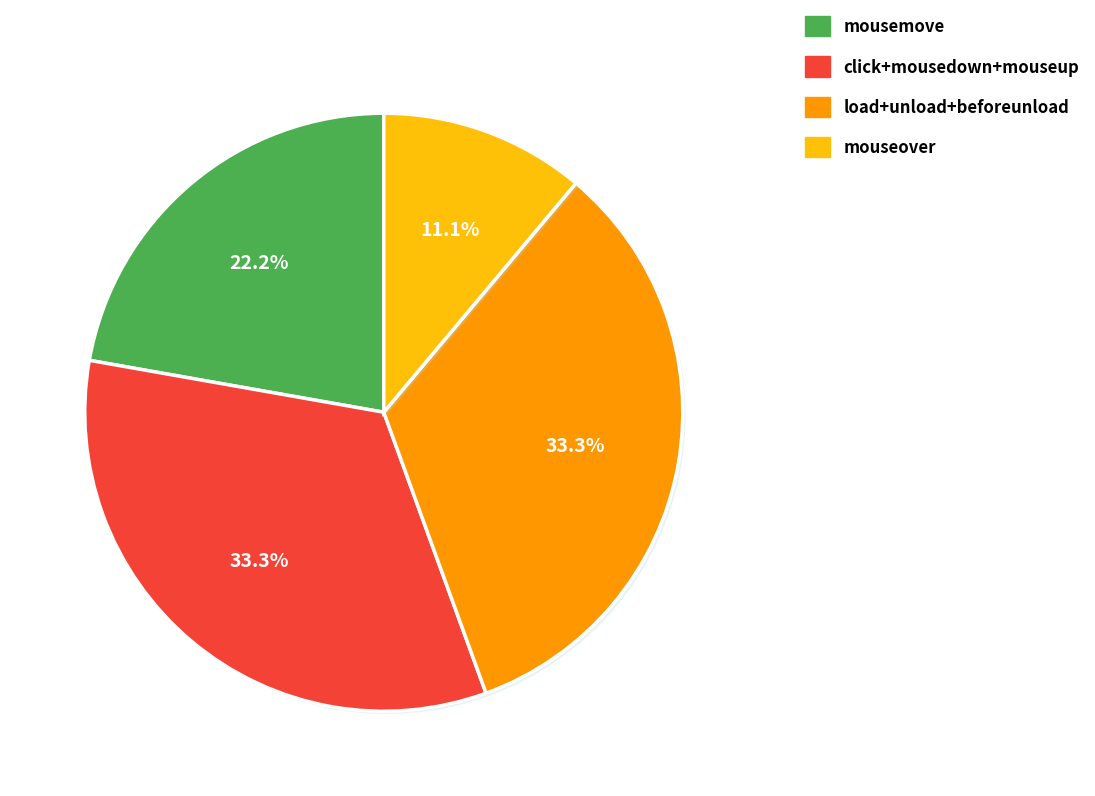

Do mouseover and click+mousedown+mouseup together represent more than half of the pie?

No